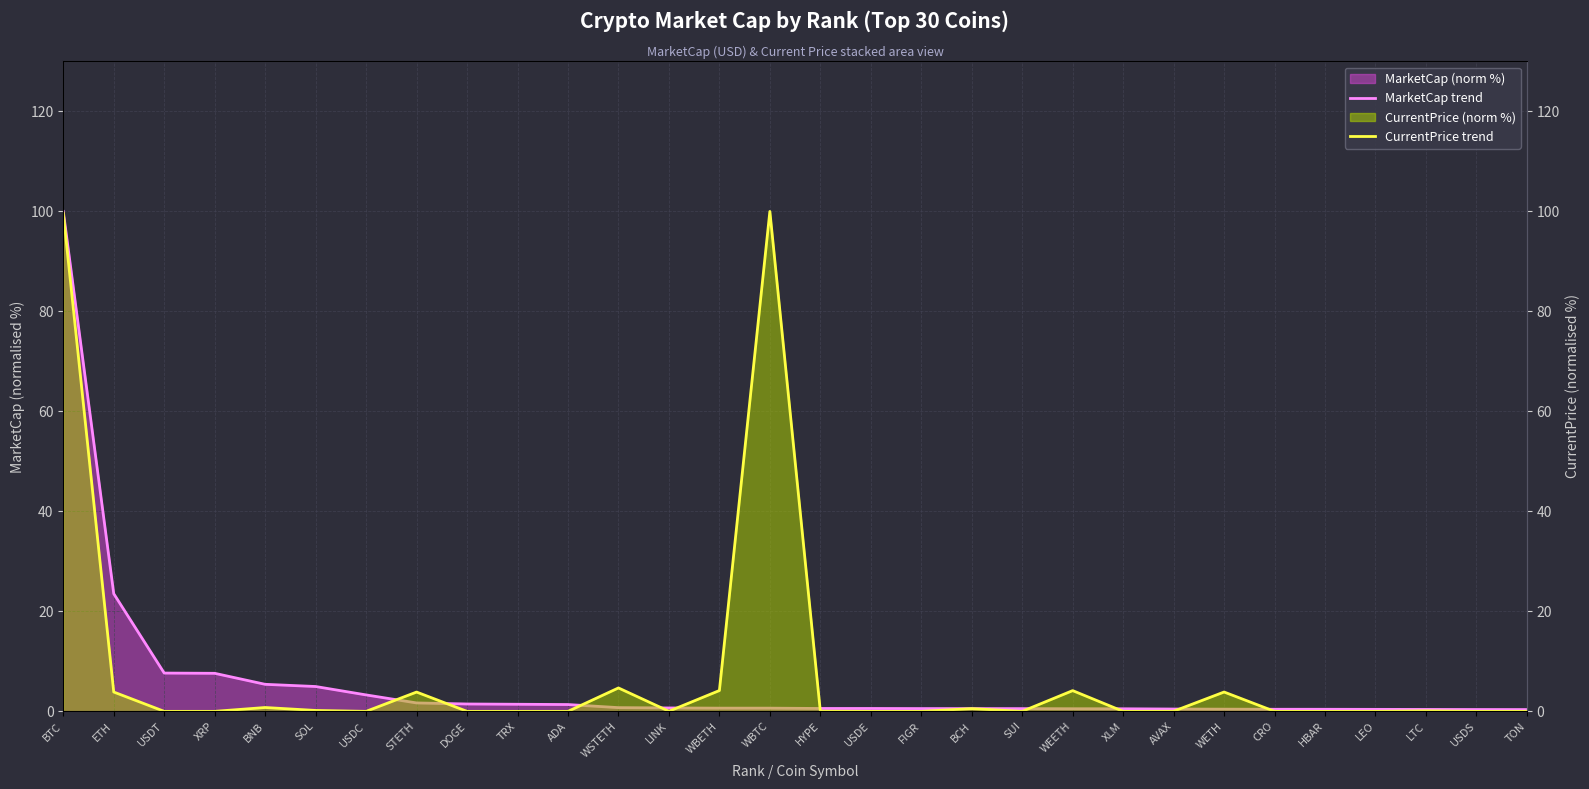

How many categories are shown in the chart?

30